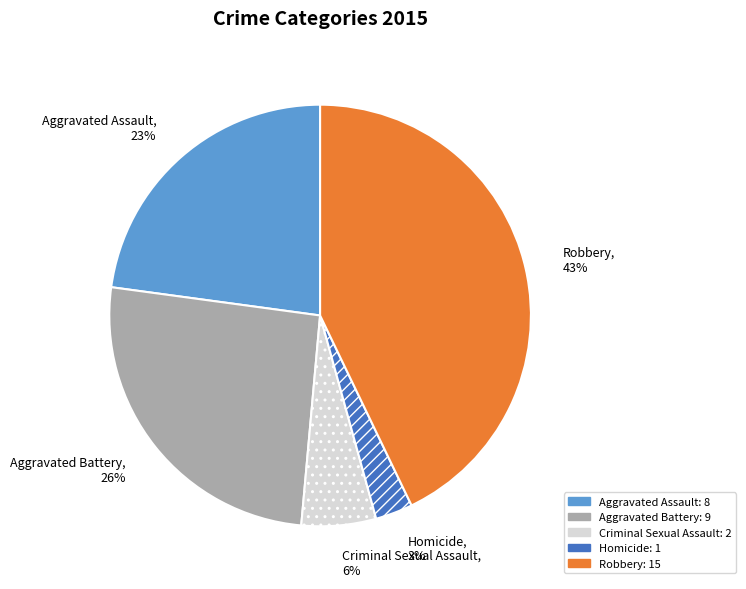

To the nearest percent, what percentage of the pie is Robbery?

43%